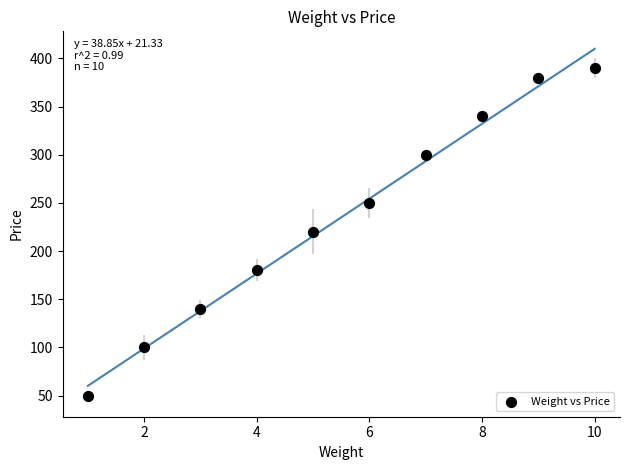

What is the average X value?

6